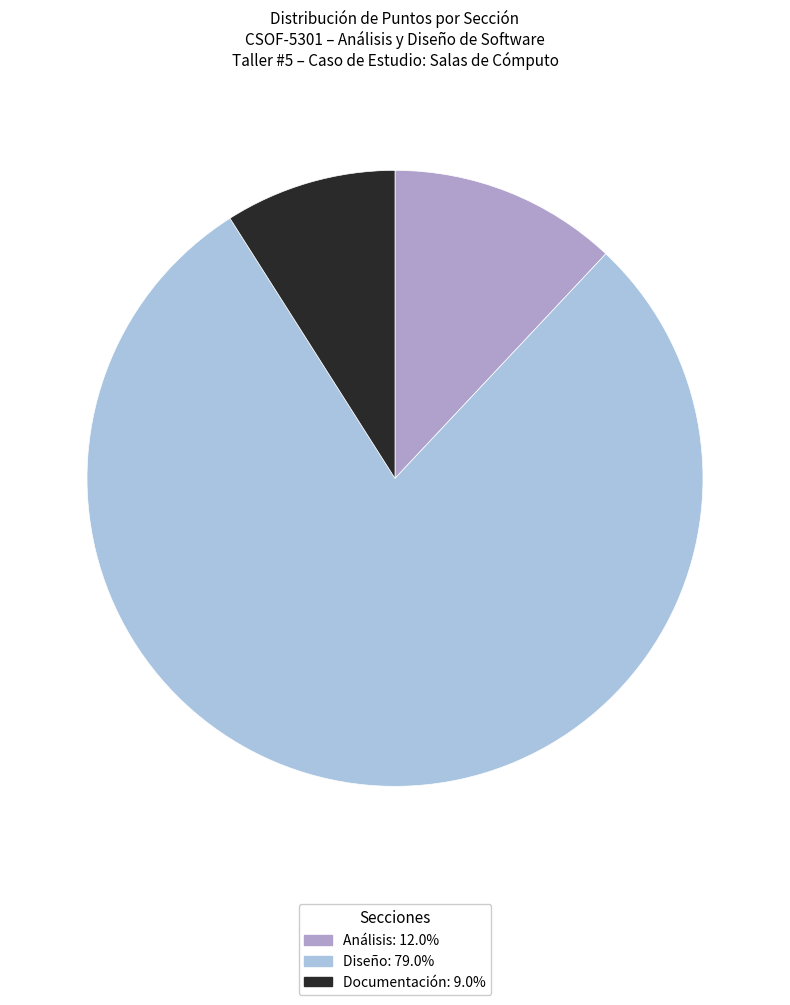

Do Documentación and Diseño together represent more than half of the pie?

Yes